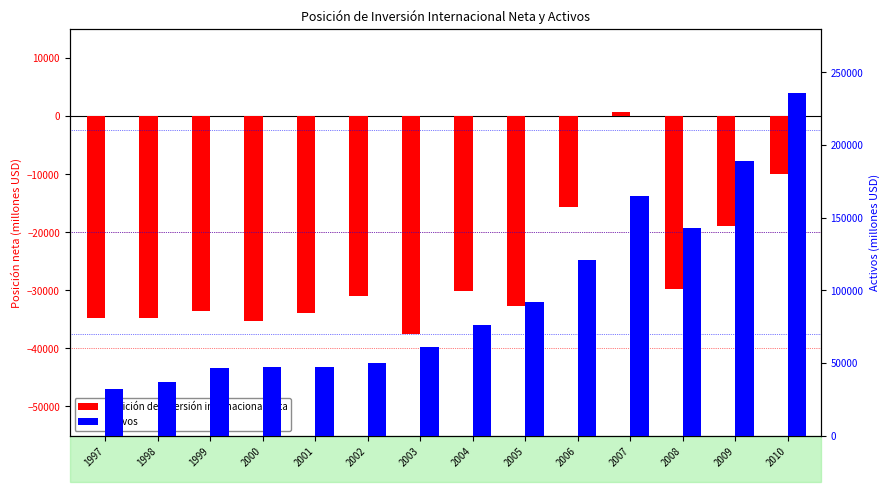

What is the difference between the Activos values at 2002 and 2008?

92874